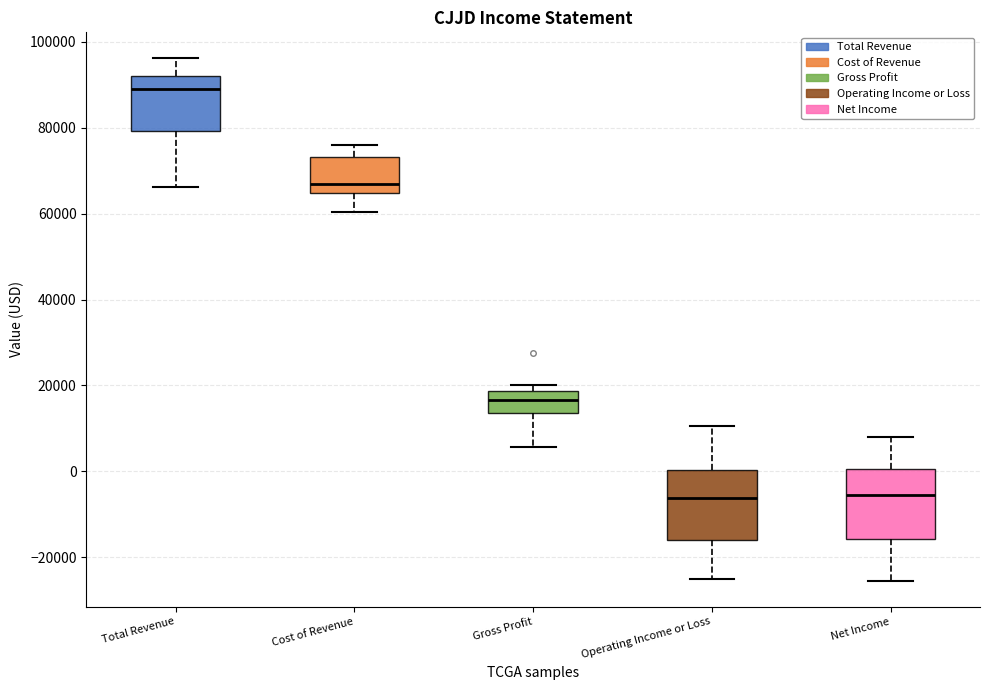

Reading left to right, read every box against the y-axis: the position of its median line, the range the box covers, and the ends of its whiskers. The values are not printed on the chart, so give them approximately, as read against the axis.

Total Revenue: median 90000, box 80000 to 92000, whiskers 66000 to 96000
Cost of Revenue: median 66000, box 64000 to 74000, whiskers 60000 to 76000
Gross Profit: median 16000, box 14000 to 18000, whiskers 6000 to 20000
Operating Income or Loss: median -6000, box -16000 to 0, whiskers -24000 to 10000
Net Income: median -6000, box -16000 to 0, whiskers -26000 to 8000